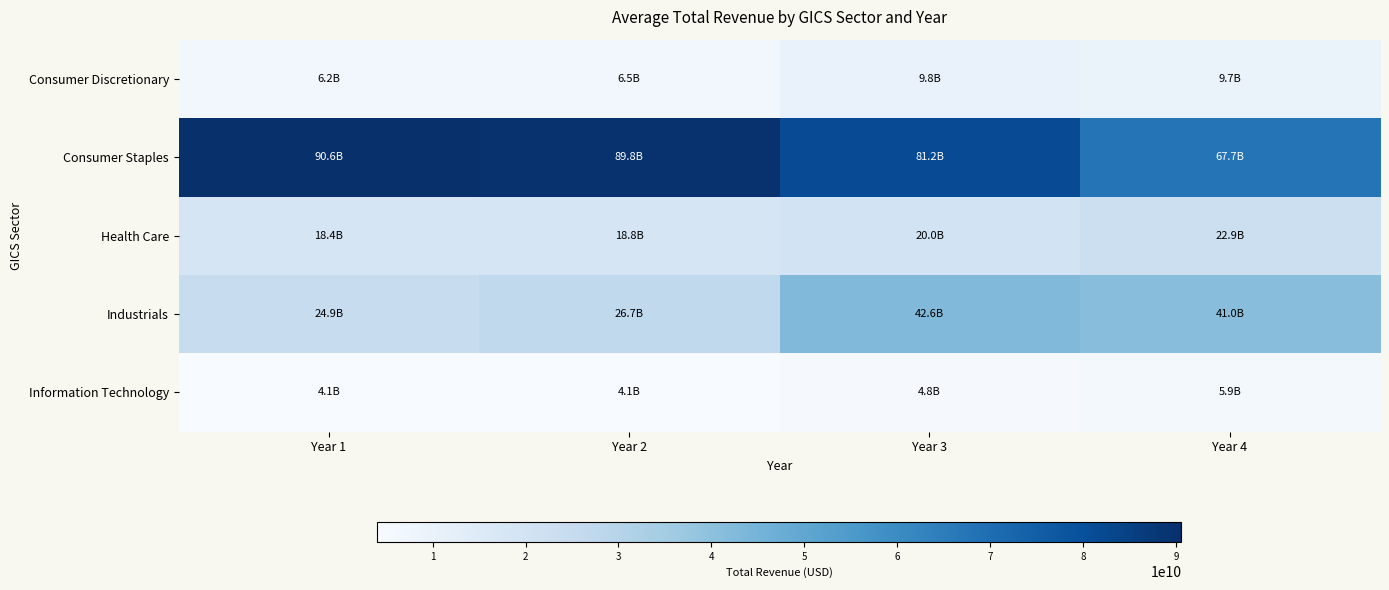

Reading left to right, extract all data points from this chart.

Consumer Discretionary: Year 1=6205003000	Year 2=6493814000	Year 3=9843861000	Year 4=9737018000
Consumer Staples: Year 1=90559000000	Year 2=89804000000	Year 3=81201000000	Year 4=67702000000
Health Care: Year 1=18380000000	Year 2=18790000000	Year 3=19960000000	Year 4=22859000000
Industrials: Year 1=24855000000	Year 2=26743000000	Year 3=42650000000	Year 4=40990000000
Information Technology: Year 1=4055240000	Year 2=4147065000	Year 3=4795511000	Year 4=5854430000